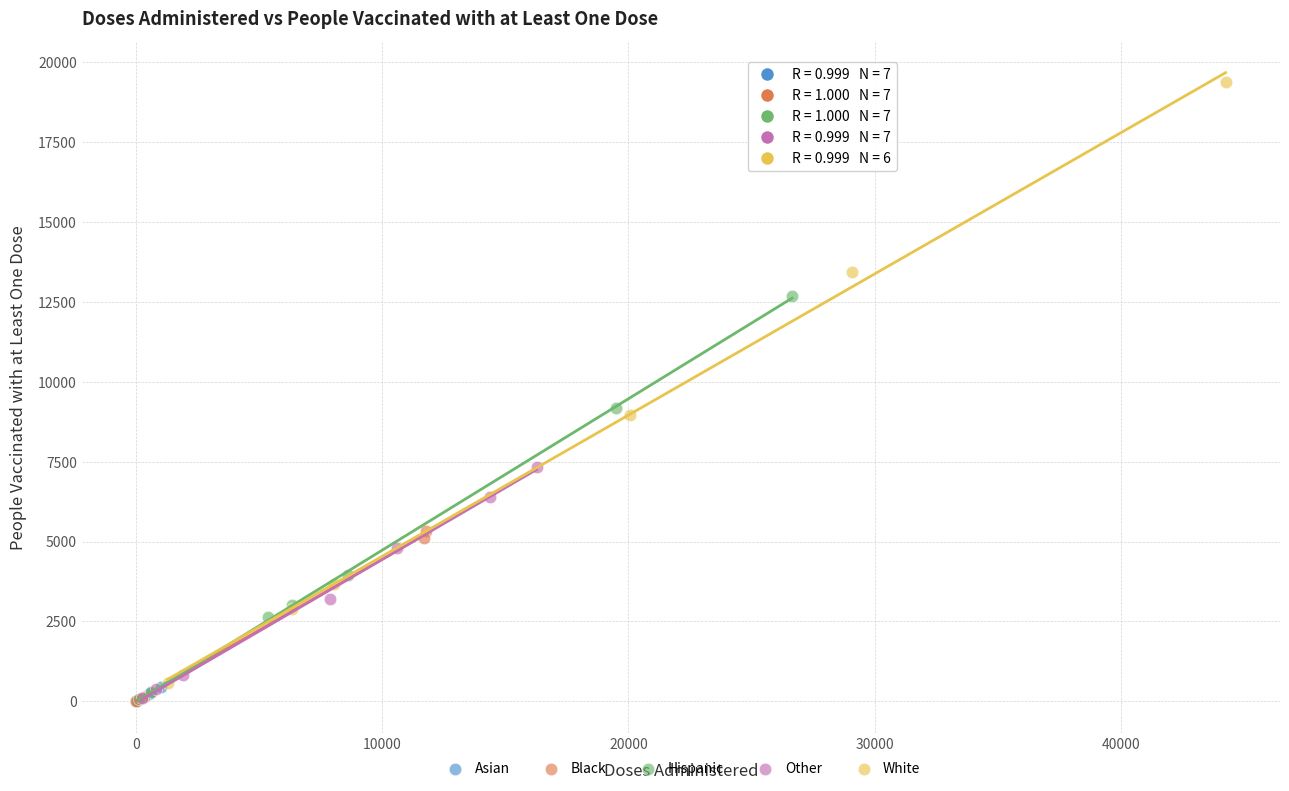

Which series has the widest spread of Y values?

White